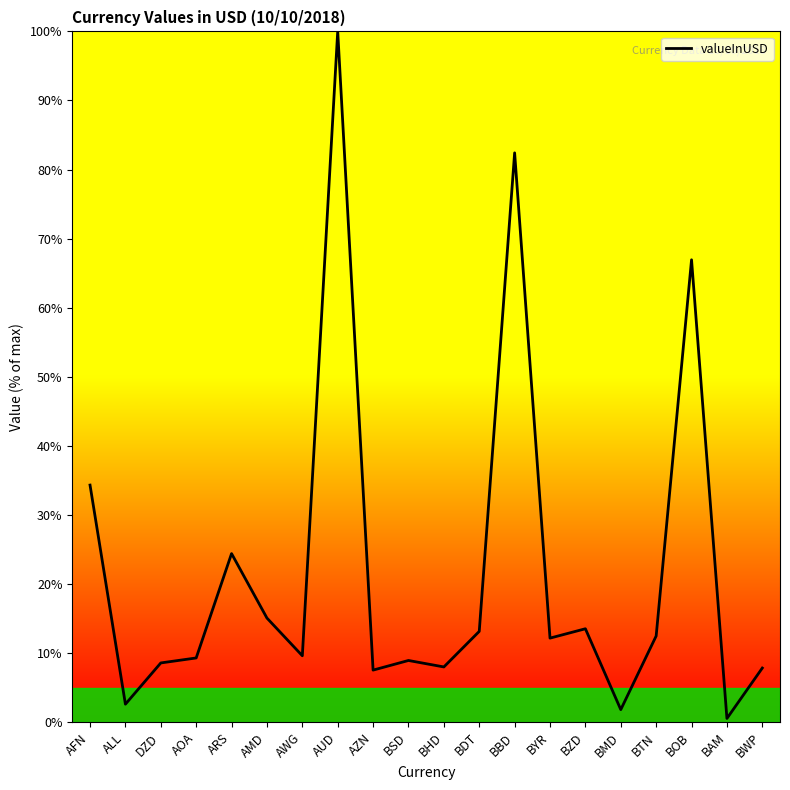

What is the change in value from BOB to BAM?

-66.4